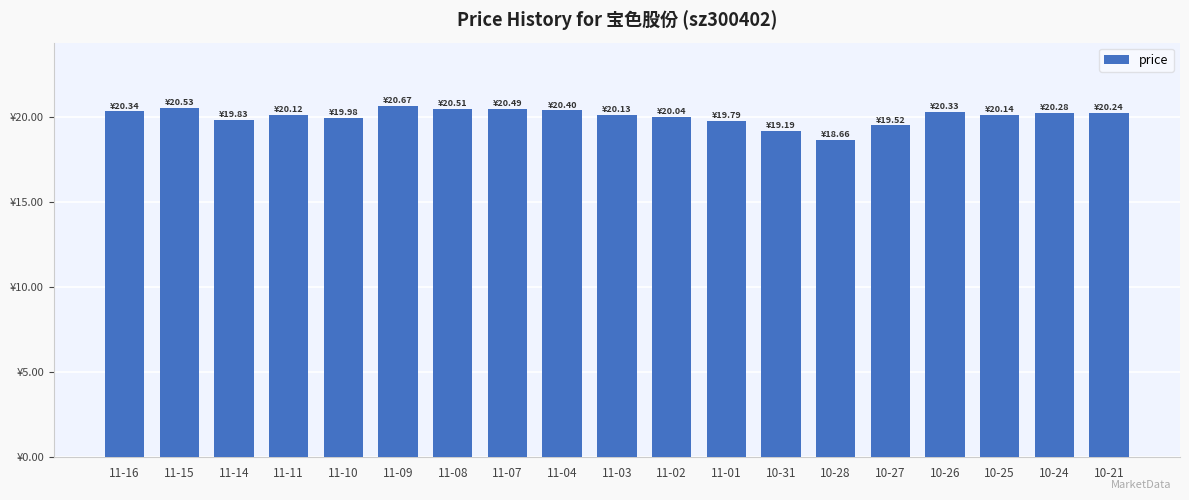

What is the difference between the values at 11-07 and 11-04?

0.1